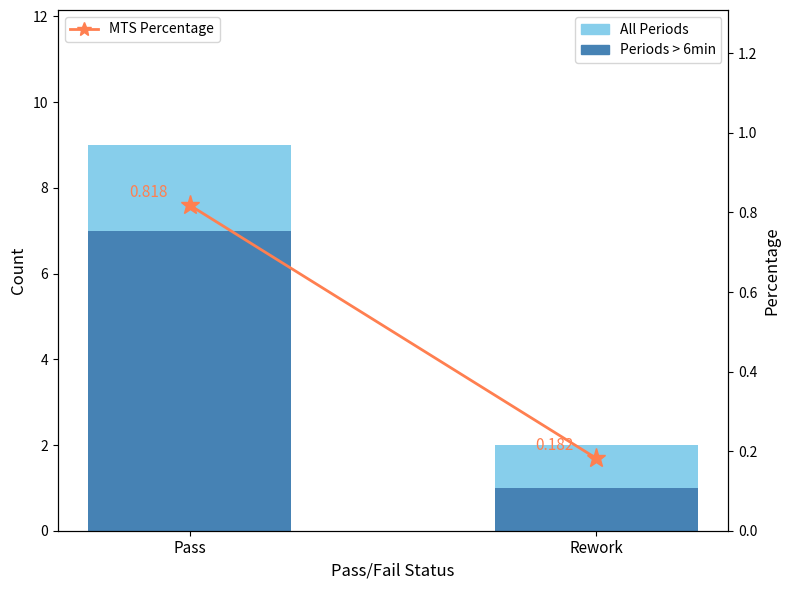

Are the bars horizontal?

No